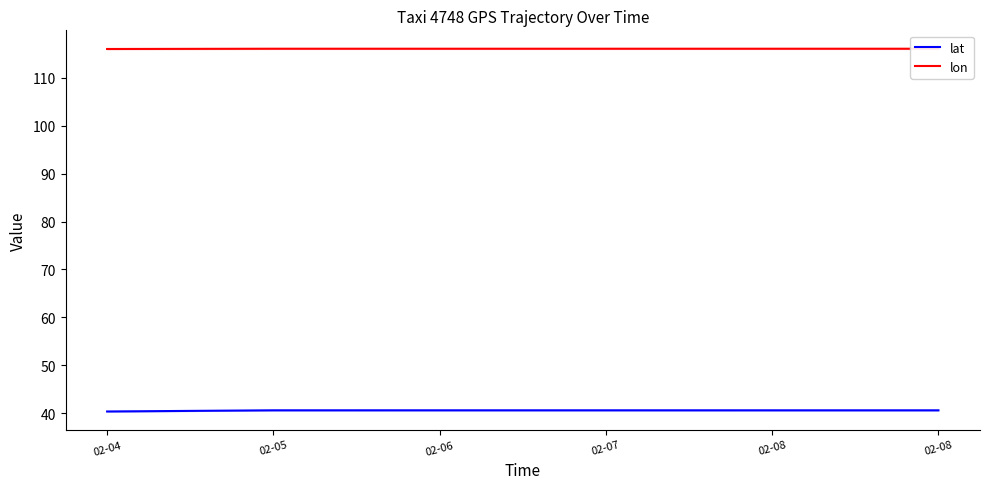

What is the value of the lon point at the 4th from the left?

116.1